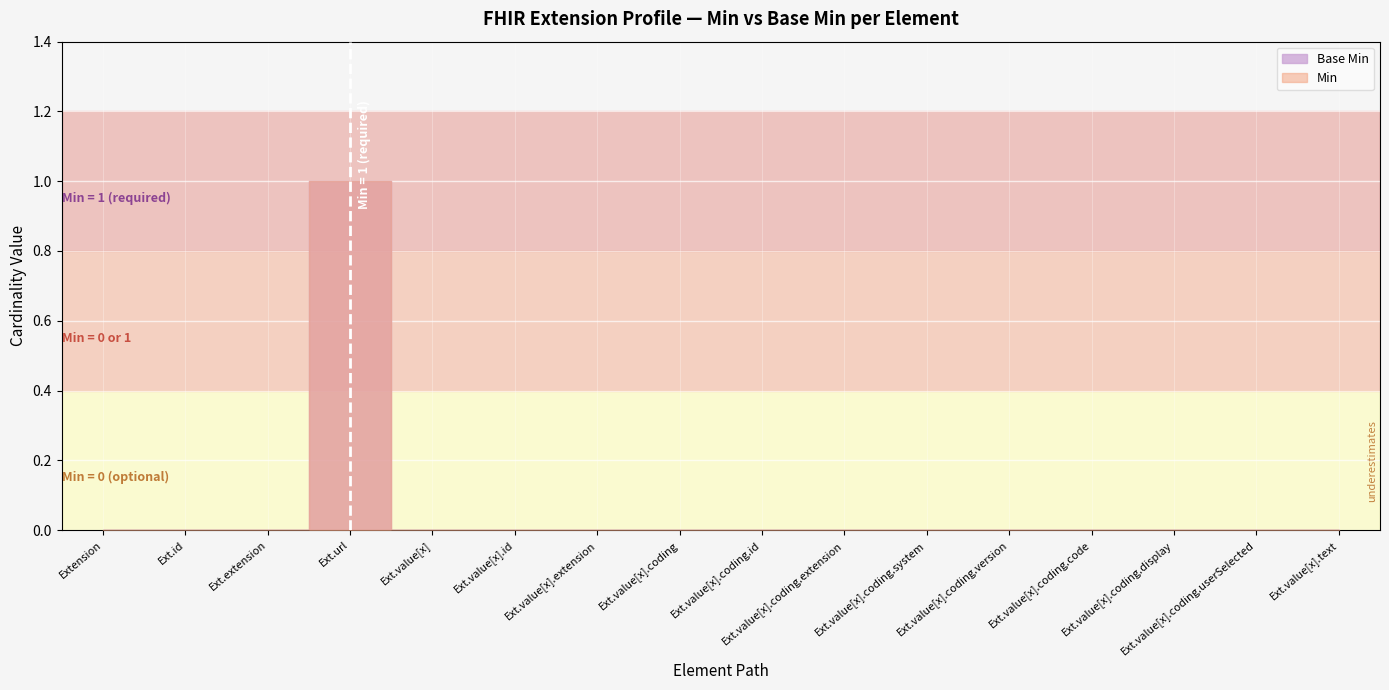

What is the maximum value for Min?

1